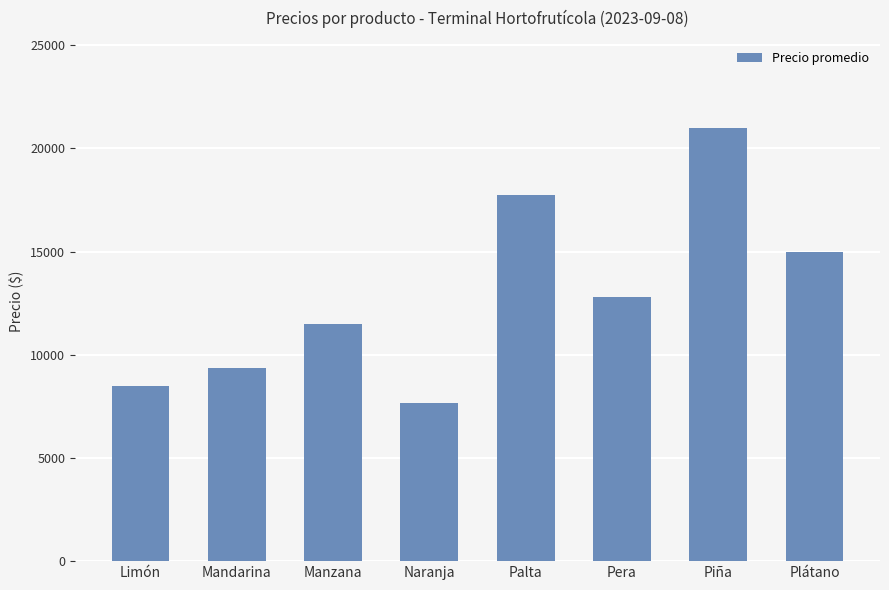

Between Pera and Palta, which is larger?

Palta